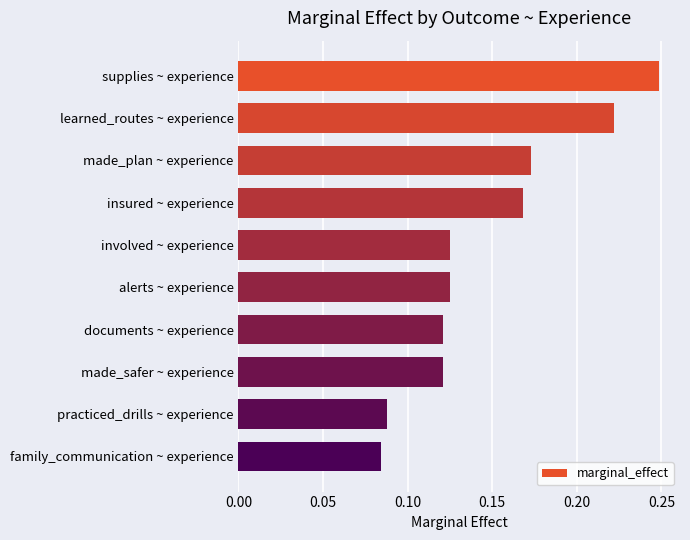

Count the number of data series in this chart.

1